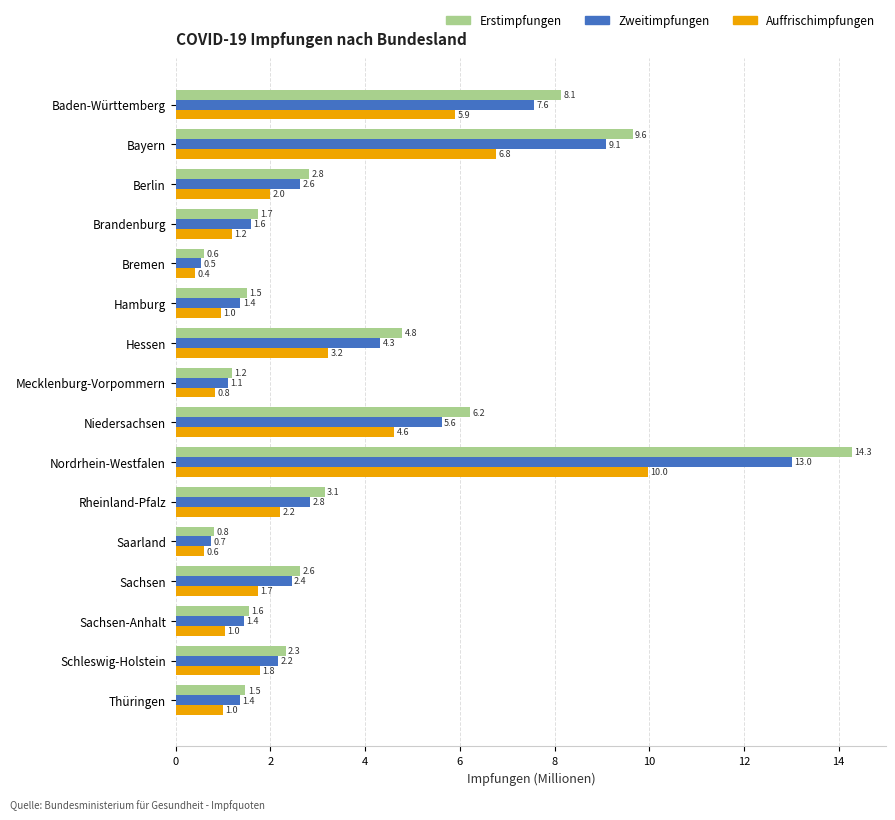

Is the value of Erstimpfungen at Sachsen greater than the value of Auffrischimpfungen at Thüringen?

Yes